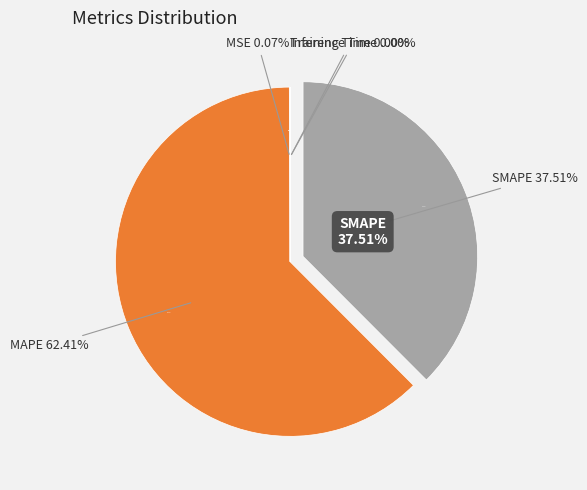

How many slices are in this pie chart?

5